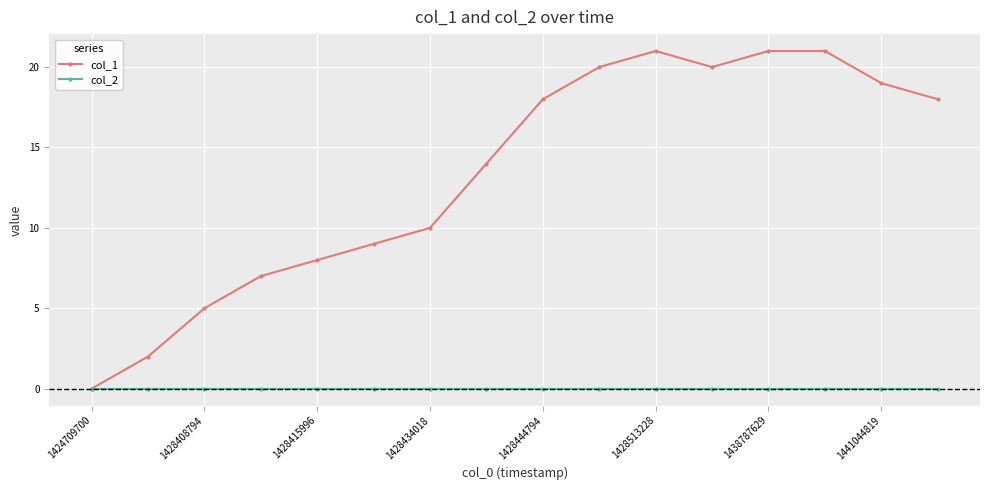

Does the chart have visible grid lines?

Yes